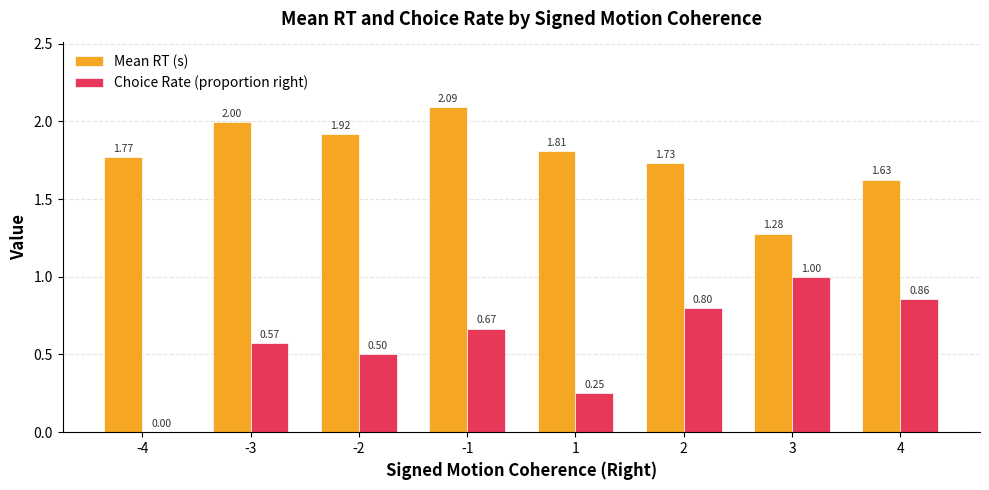

What is the total value across all series at -2?

2.4